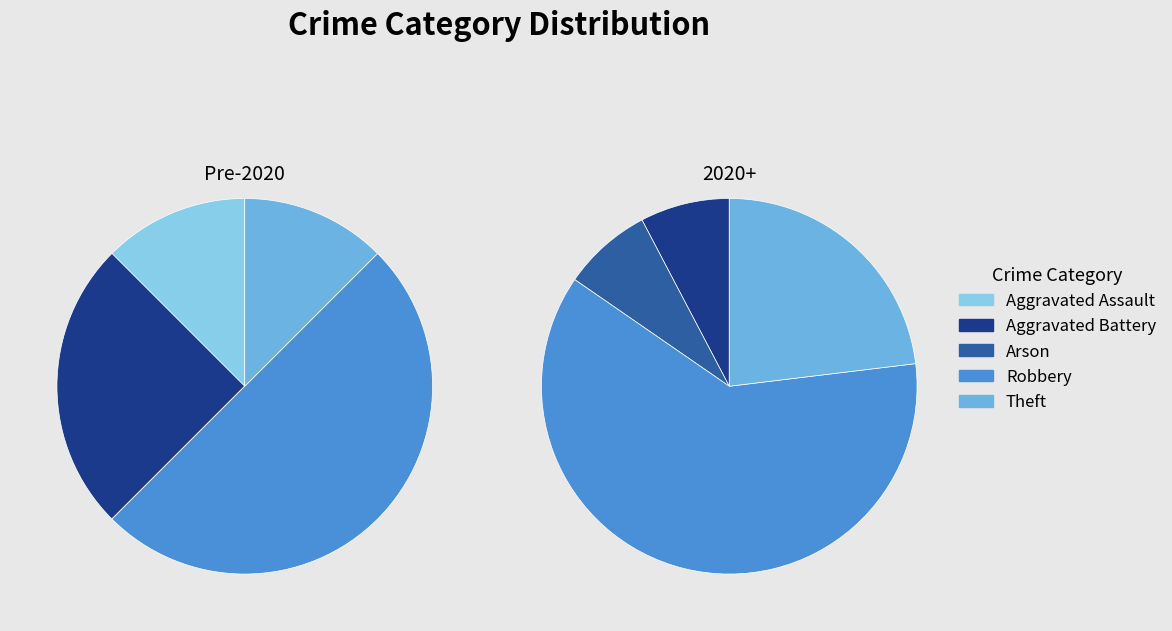

How many segments does this pie chart have?

5